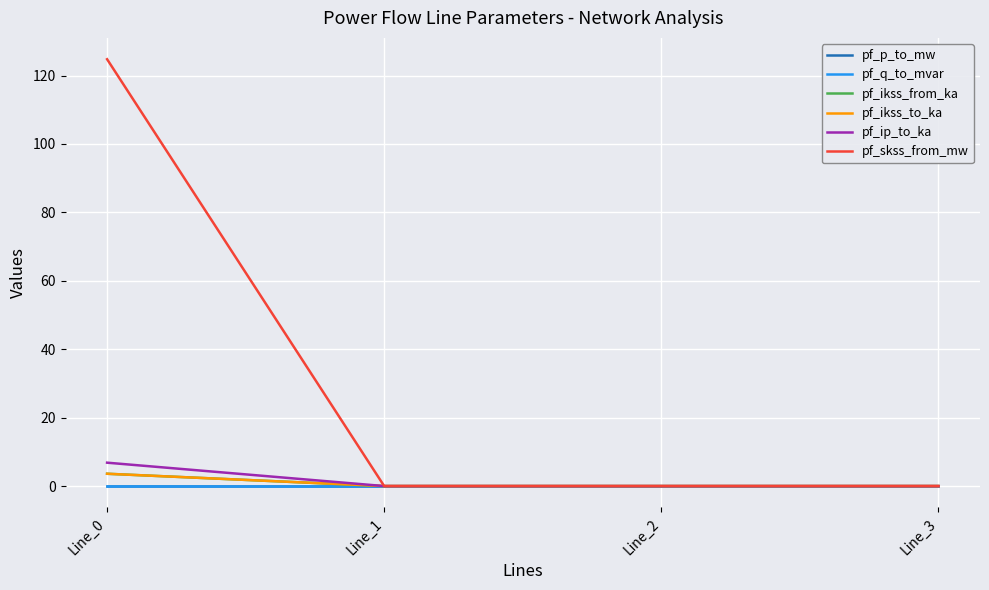

True or false: pf_ip_to_ka and pf_ikss_from_ka cross at least once.

False